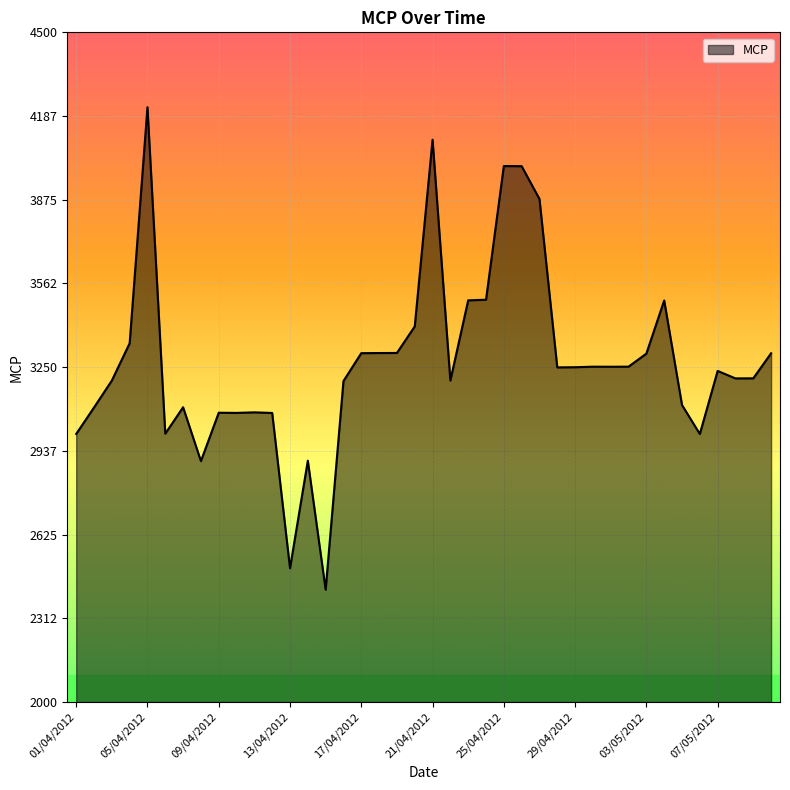

What is the greatest value displayed?

4220.6